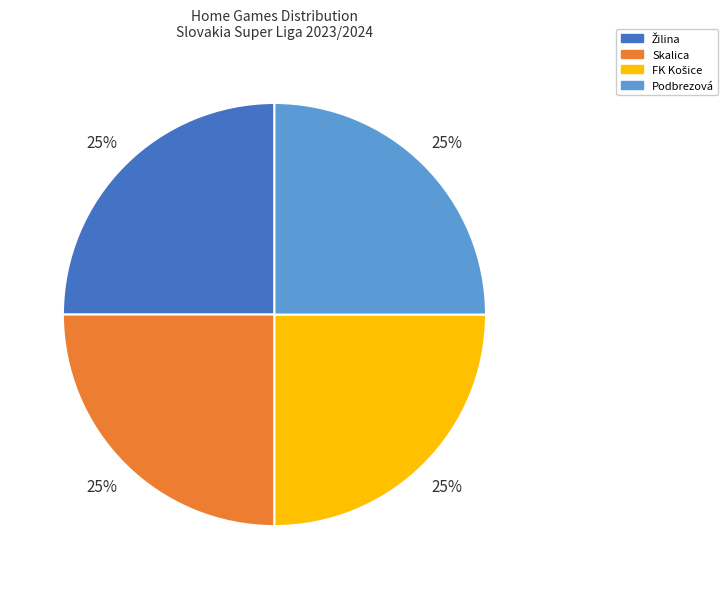

Is it true that Podbrezová is 25% of the pie?

True